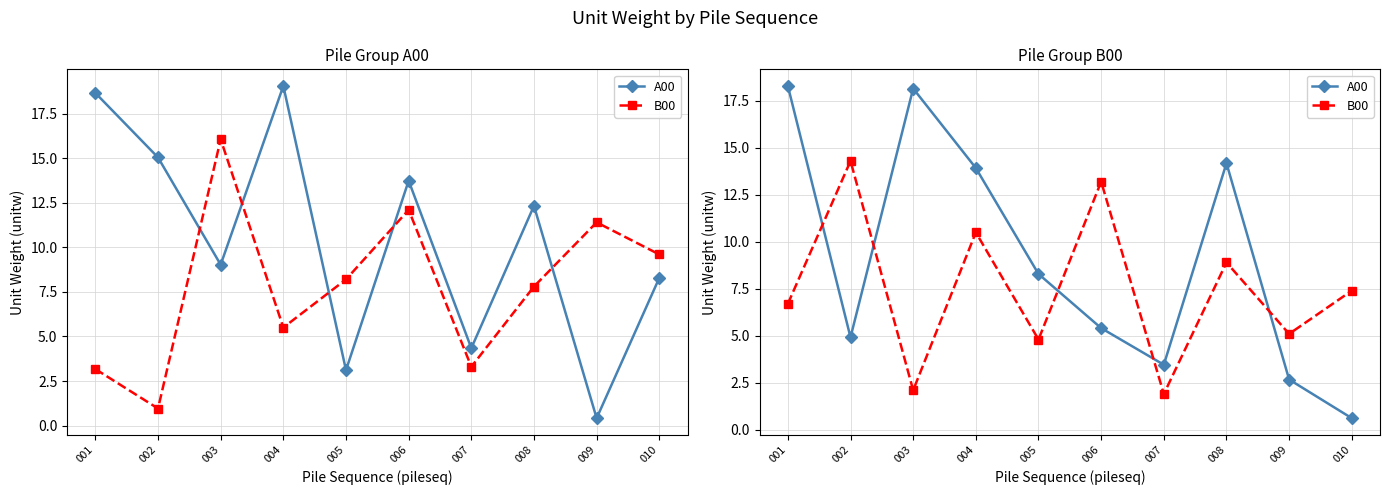

What are all the series names shown in the legend?

A00, B00